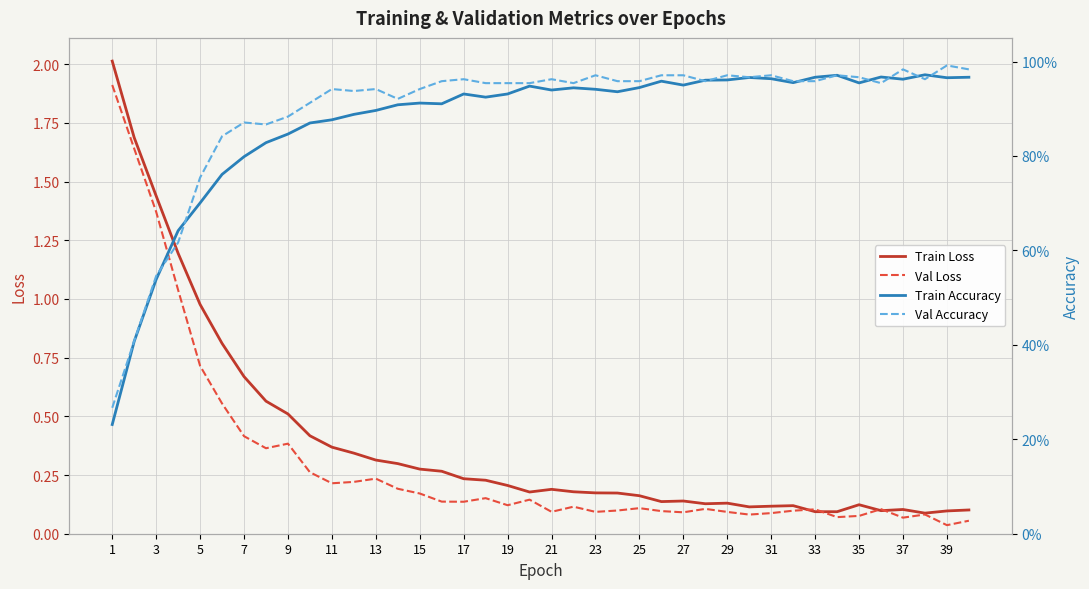

What is the value of the Val Accuracy point at the 26th from the left?

0.9